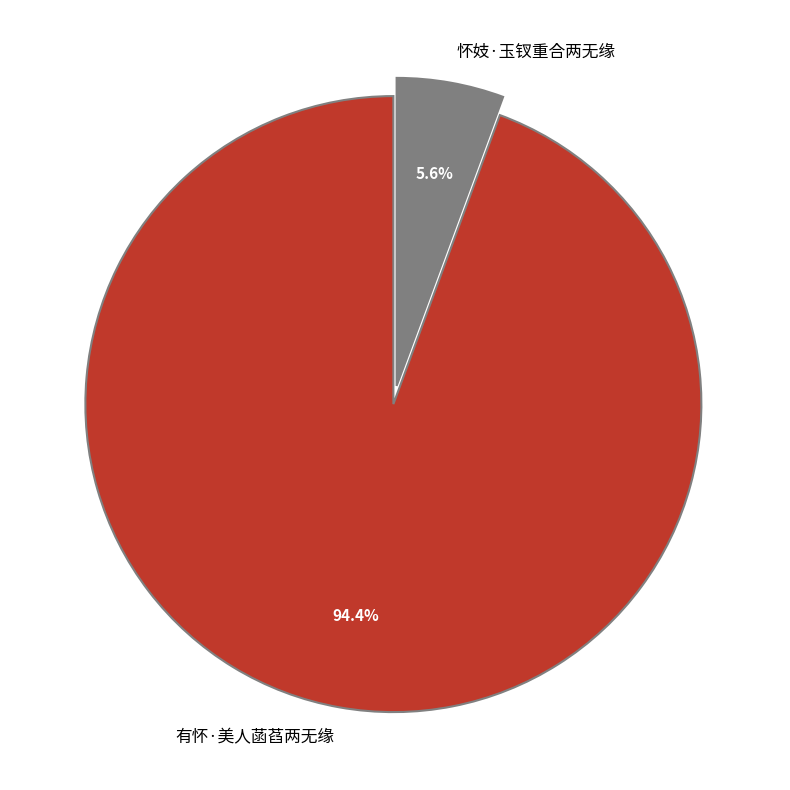

What is the largest slice in the pie chart?

有怀·美人菡萏两无缘